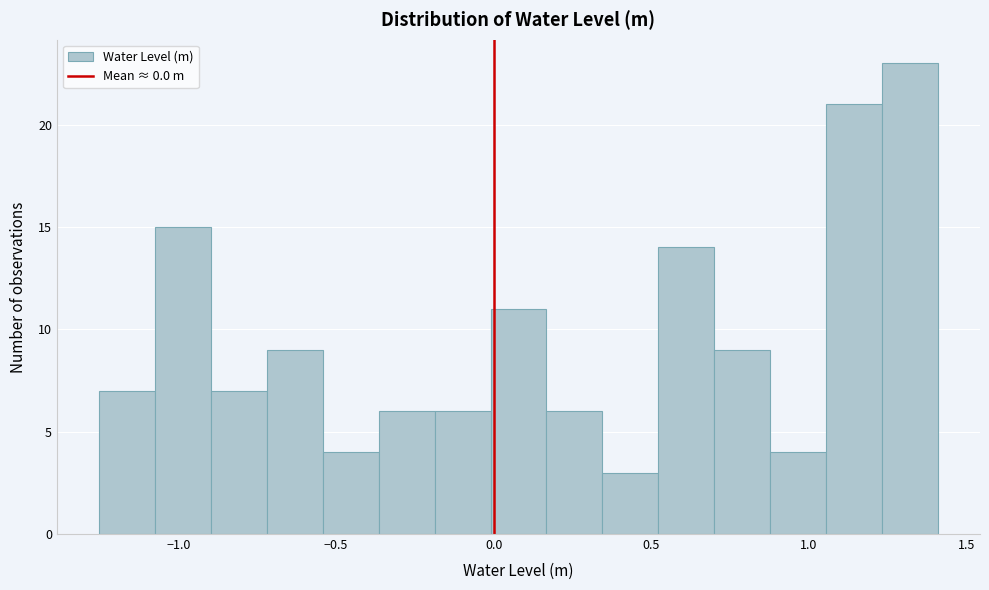

Around what value on the x-axis is the tallest bar? Give the approximate position of its centre, as read against the axis.

1.30